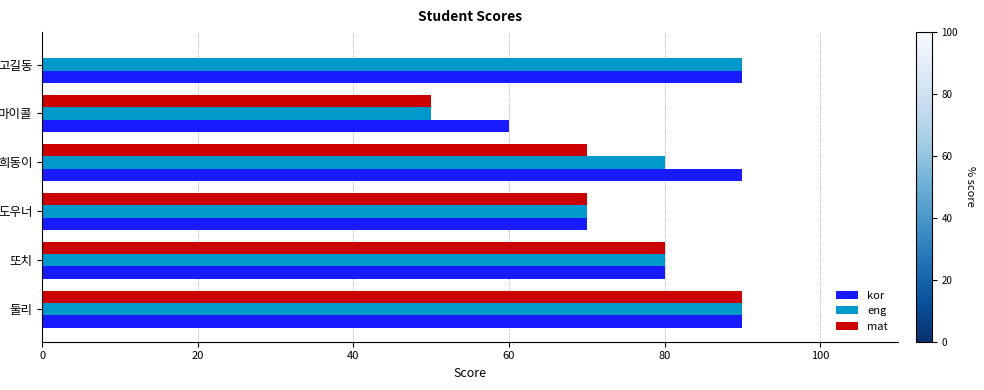

What is the greatest value displayed?

90